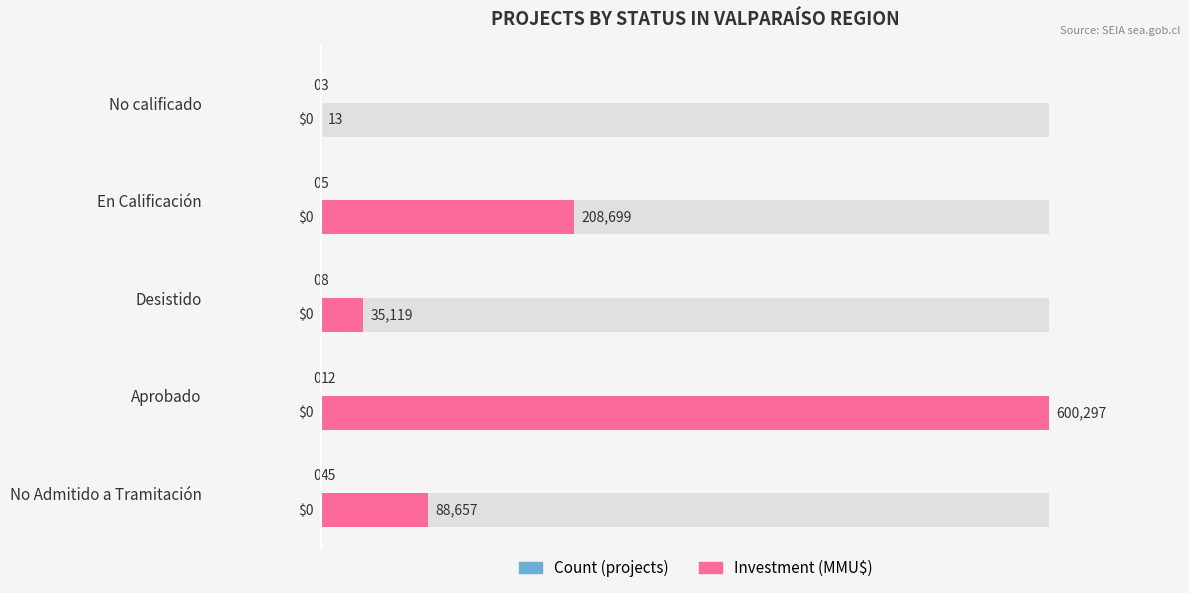

Is it true that Count (projects) equals 2 at Desistido?

False